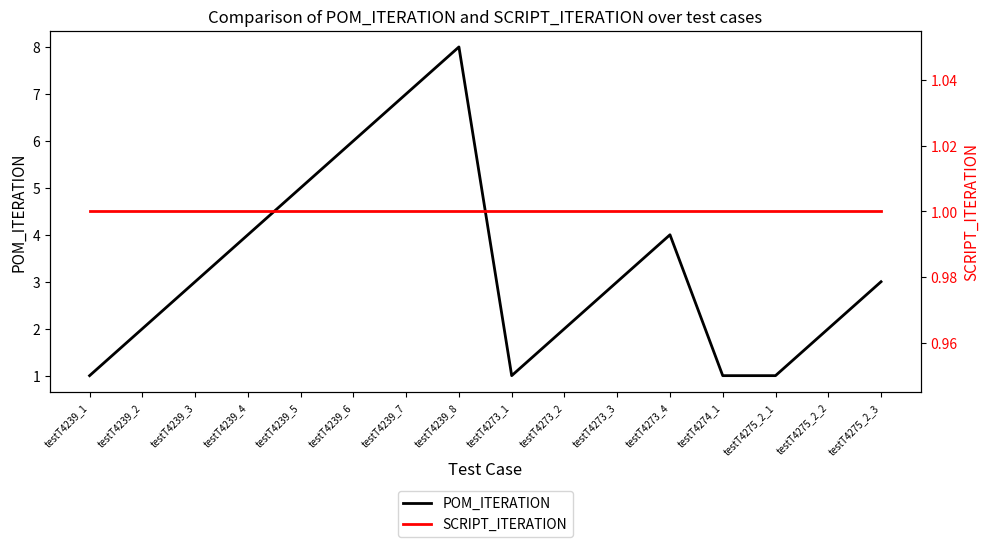

What is the average value of the POM_ITERATION series?

3